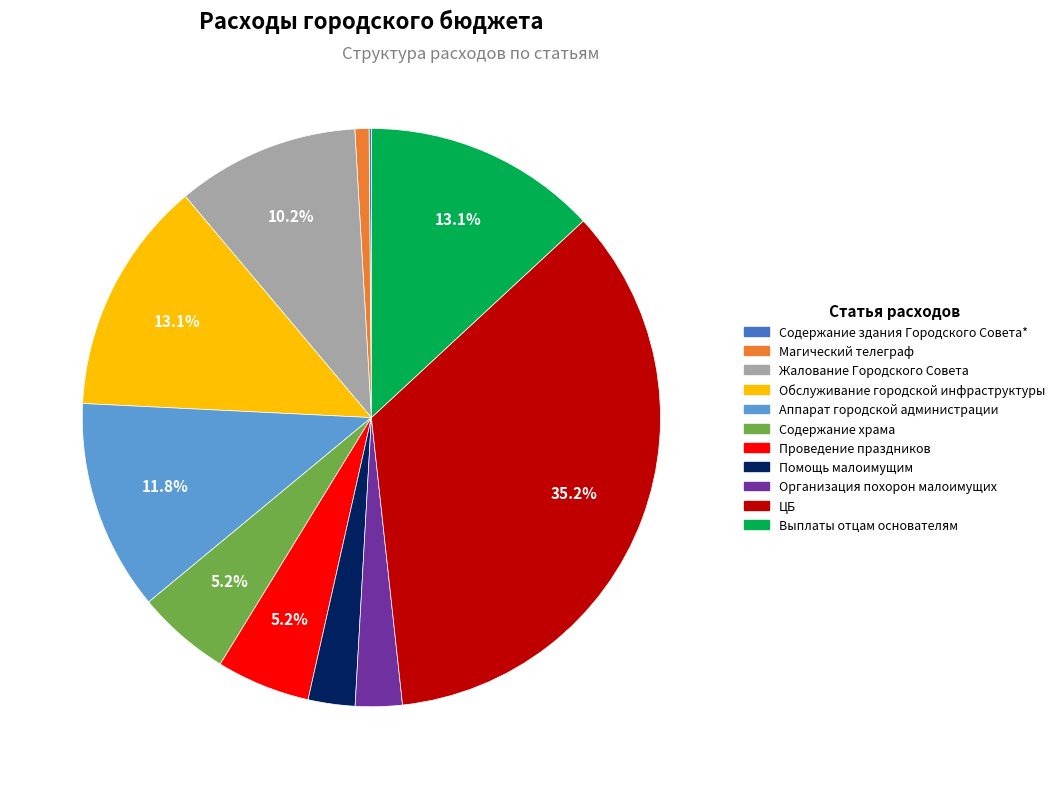

Does Жалование Городского Совета account for over 50% of the chart?

No